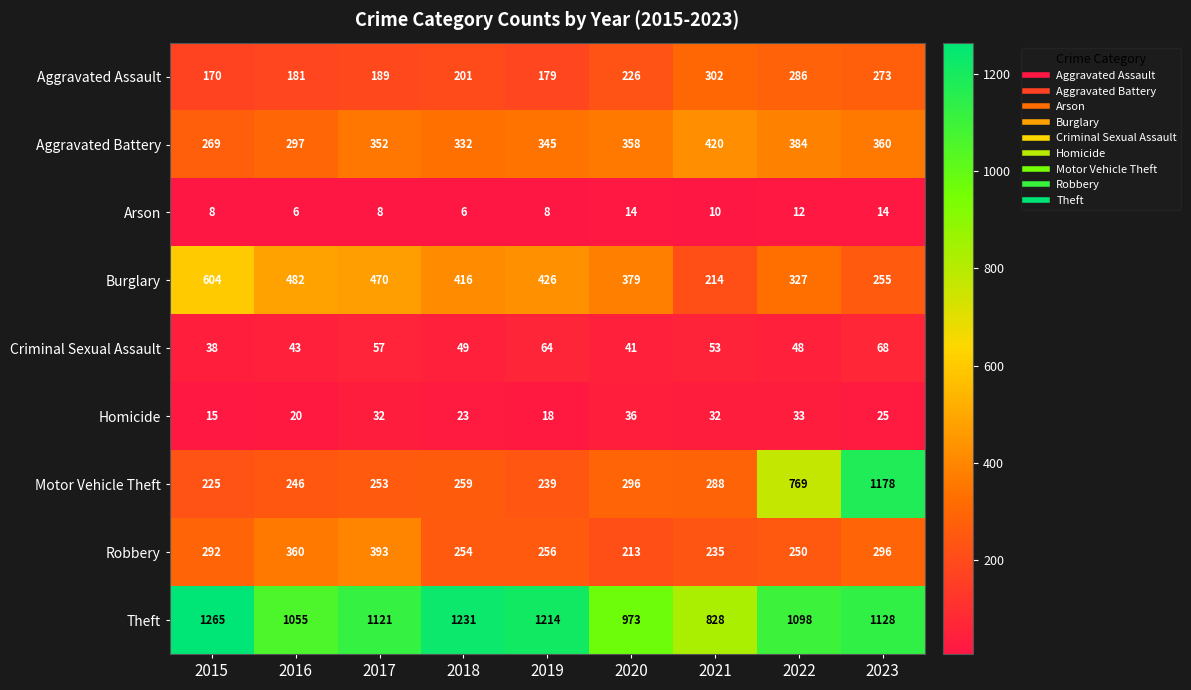

Rank the categories by Criminal Sexual Assault value from lowest to highest.

2015, 2020, 2016, 2022, 2018, 2021, 2017, 2019, 2023